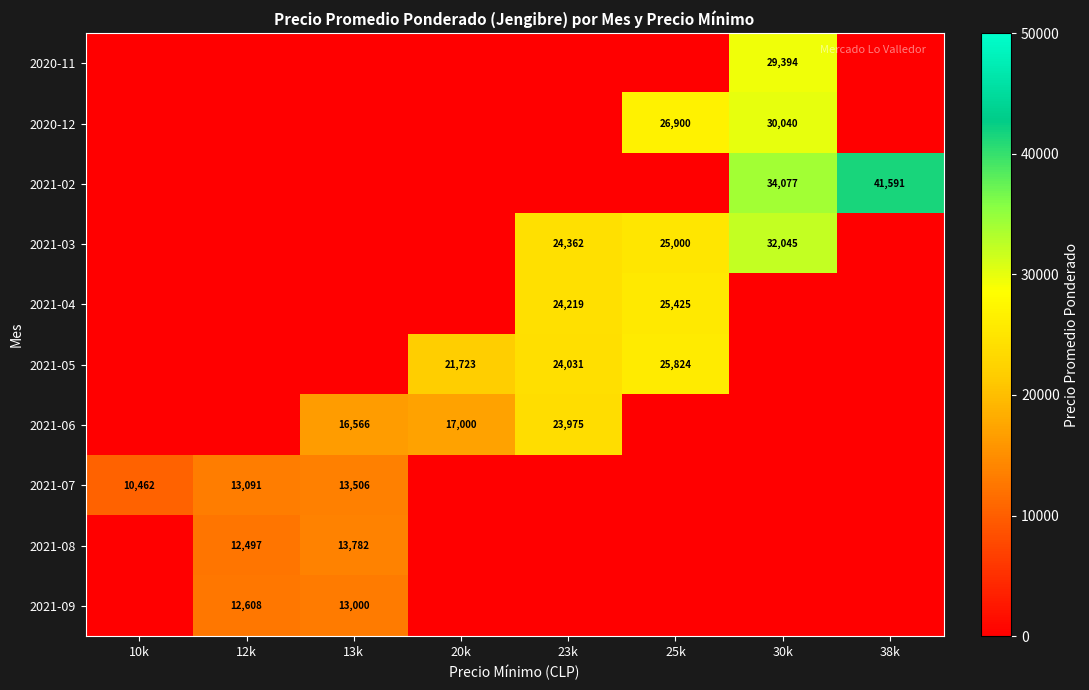

What is the difference between the 2021-06 values at 20k and 13k?

434